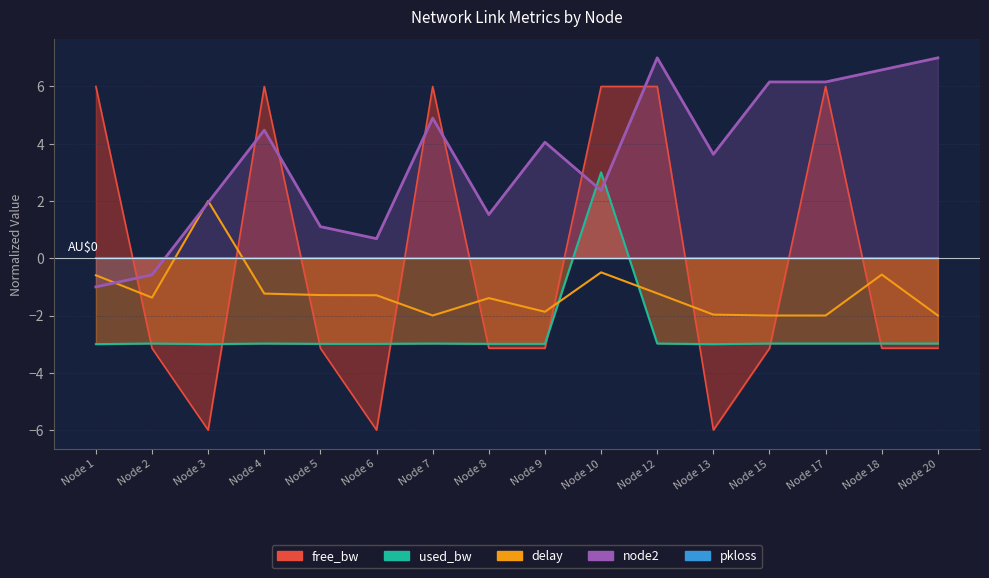

True or false: delay and node2 cross at least once.

True